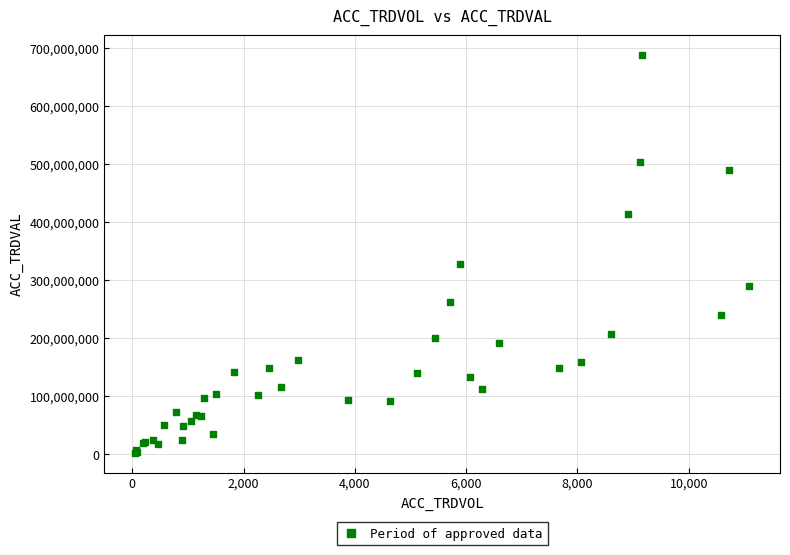

What Y value in the scatter plot is closest to 344956000?

327075000